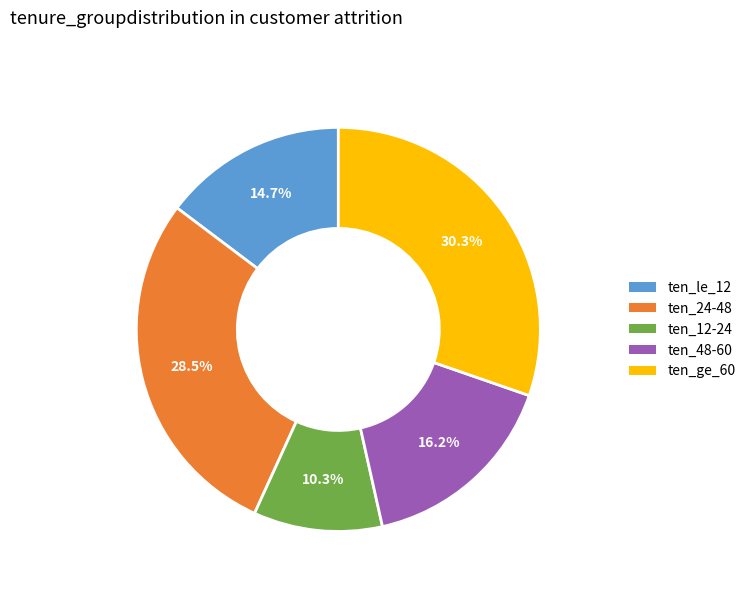

What is the total percentage of ten_24-48 and ten_12-24?

38.8%